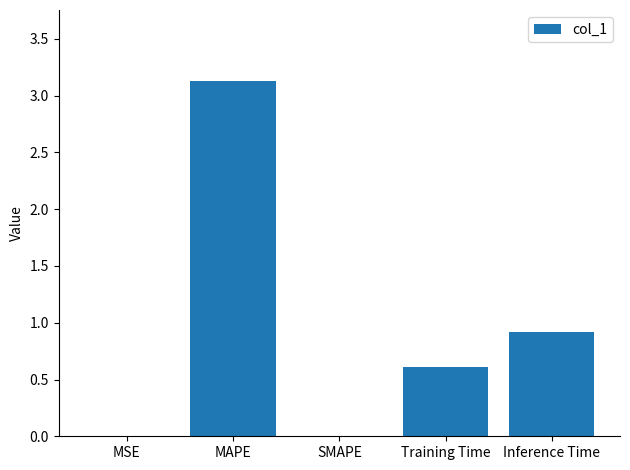

The value at MSE is 0.0. True or false?

True